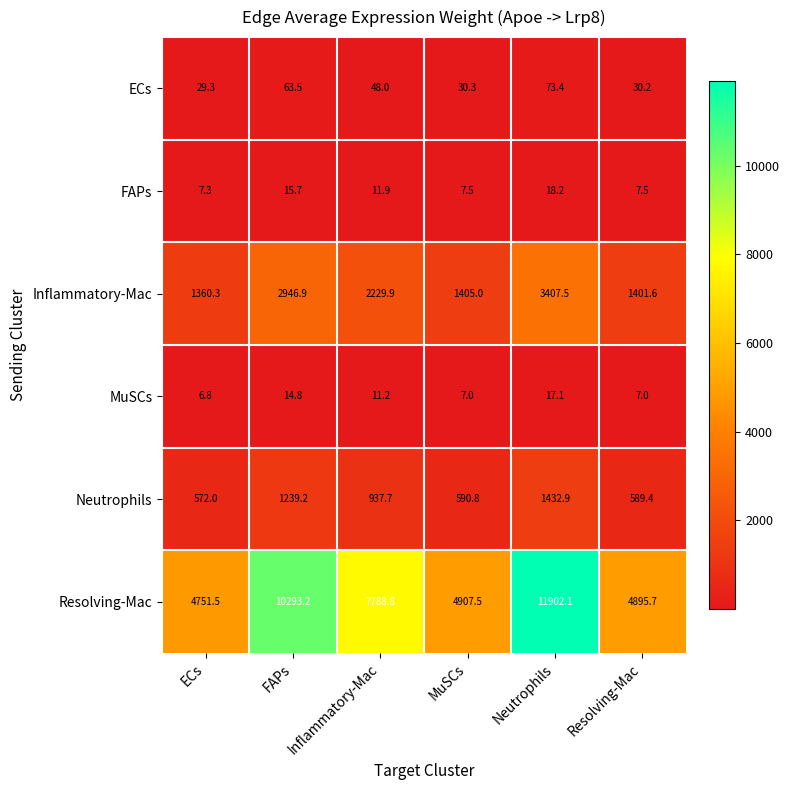

Count the number of data series in this chart.

6